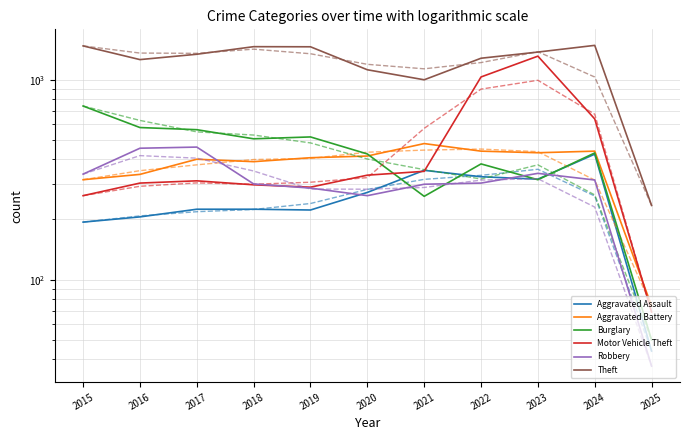

What is the value of the Burglary point at the 9th from the left?

316